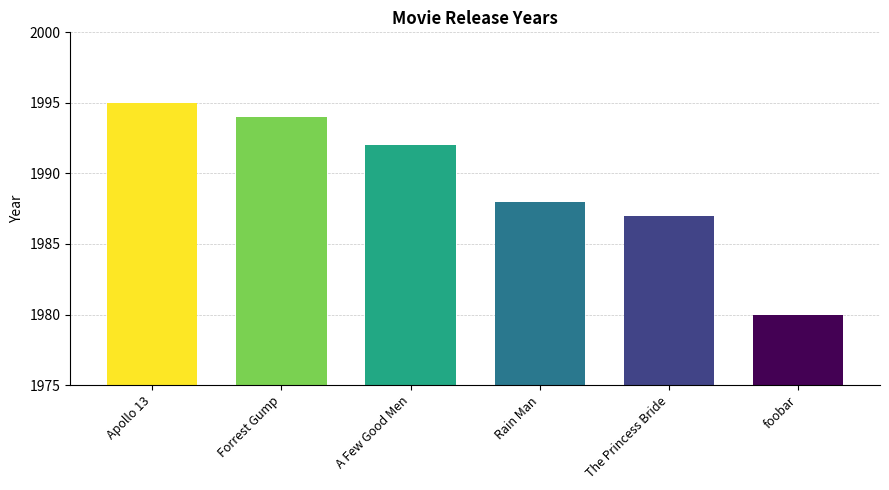

Rank the categories by value from highest to lowest.

Apollo 13, Forrest Gump, A Few Good Men, Rain Man, The Princess Bride, foobar